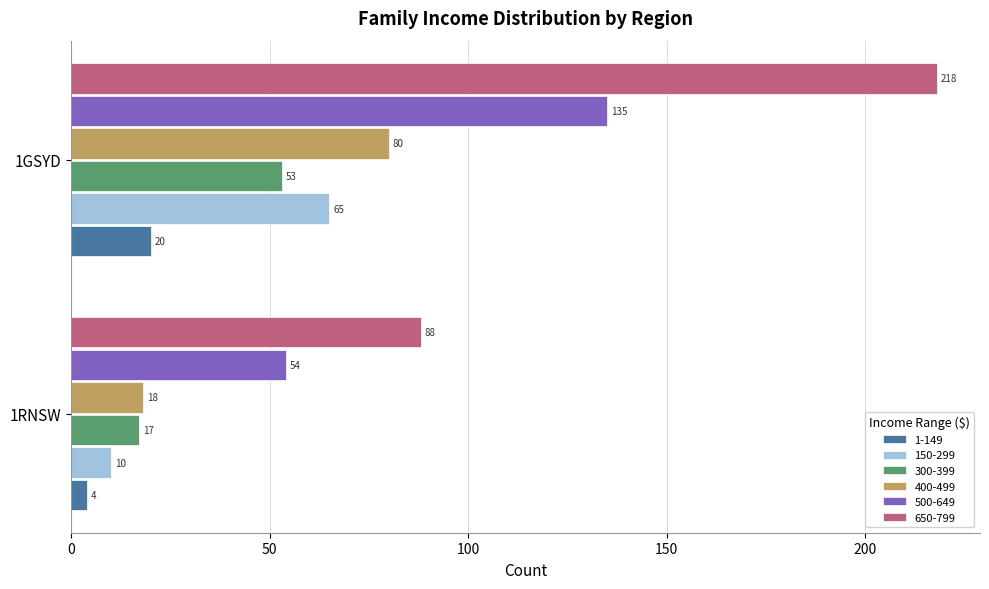

Is the value of 650-799 at 1RNSW greater than the value of 400-499 at 1GSYD?

Yes